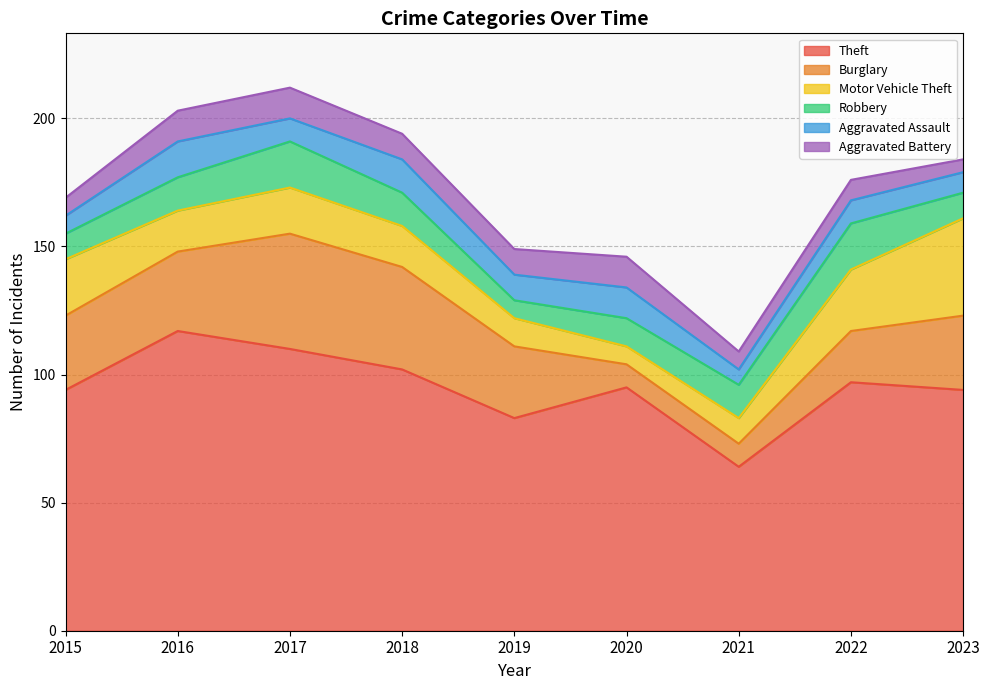

Is the value of Aggravated Assault at 2015 greater than the value of Theft at 2018?

No